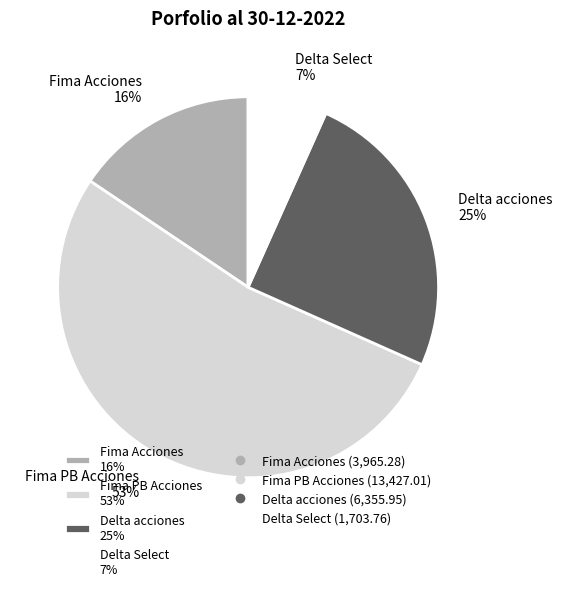

Rank the categories by value from lowest to highest.

Delta Select, Fima Acciones, Delta acciones, Fima PB Acciones